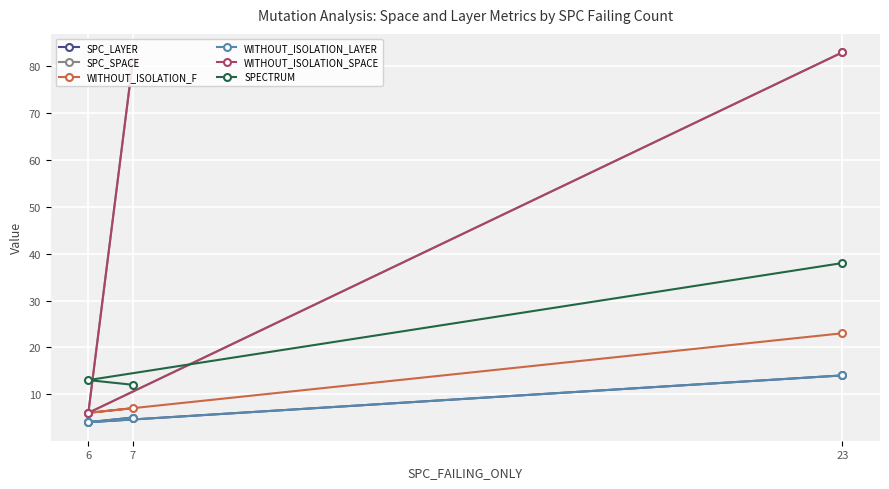

How many distinct data groups are displayed?

6